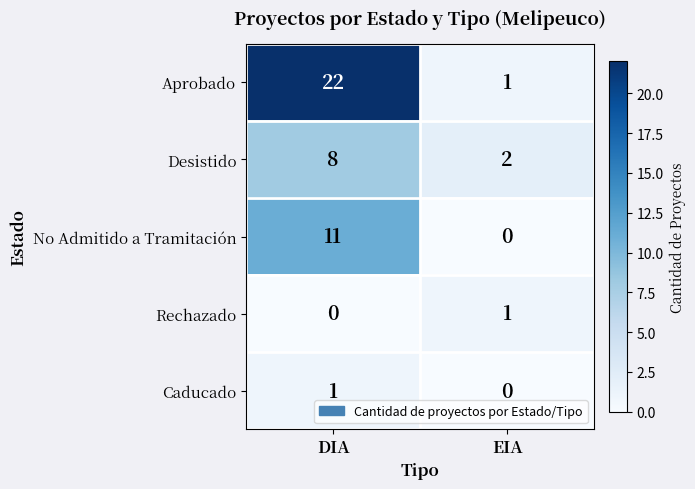

At how many categories does at least one series exceed 19?

1